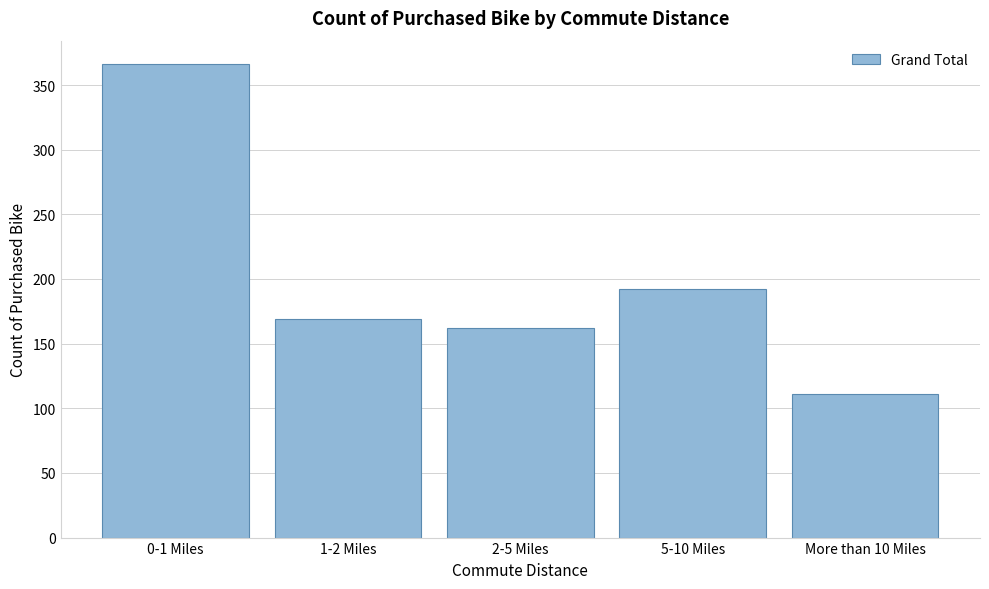

Reading left to right, list all the values displayed in this chart.

0-1 Miles=366	1-2 Miles=169	2-5 Miles=162	5-10 Miles=192	More than 10 Miles=111